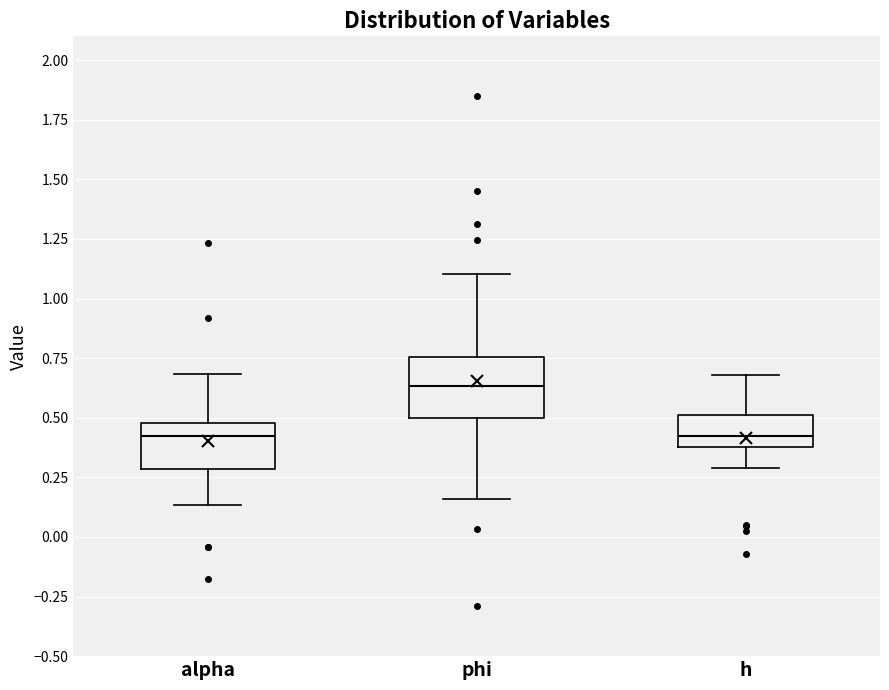

Where is the upper edge of the box for phi on the y-axis? The values are not printed on the chart, so give them approximately, as read against the axis.

0.75